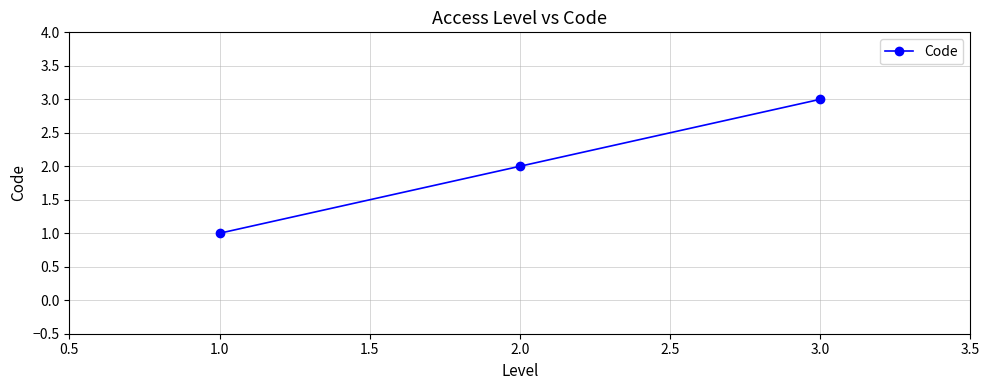

The chart shows a value of 3 at 2.0. True or false?

False